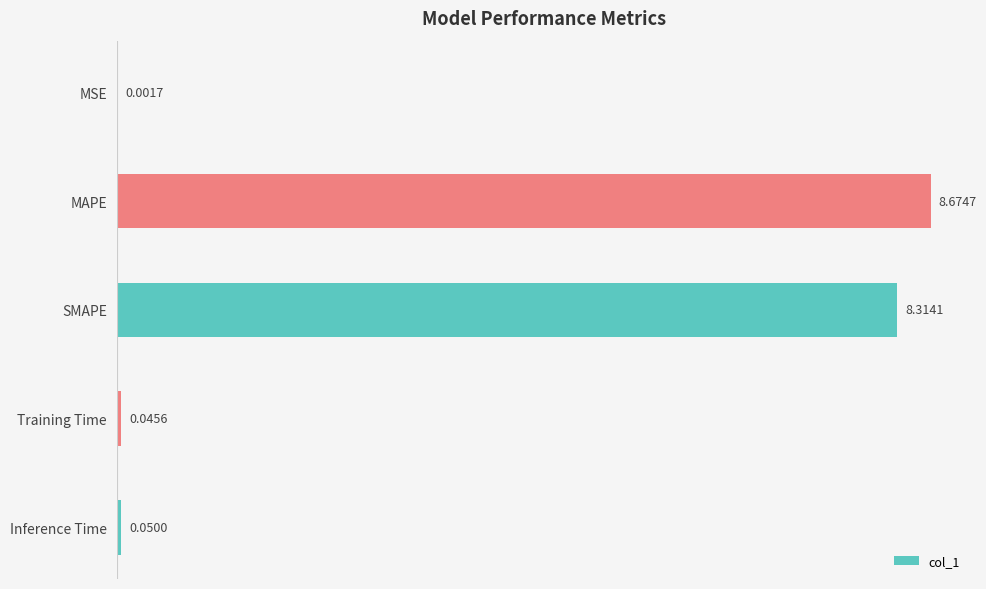

What is the change in value from MSE to SMAPE?

+8.3